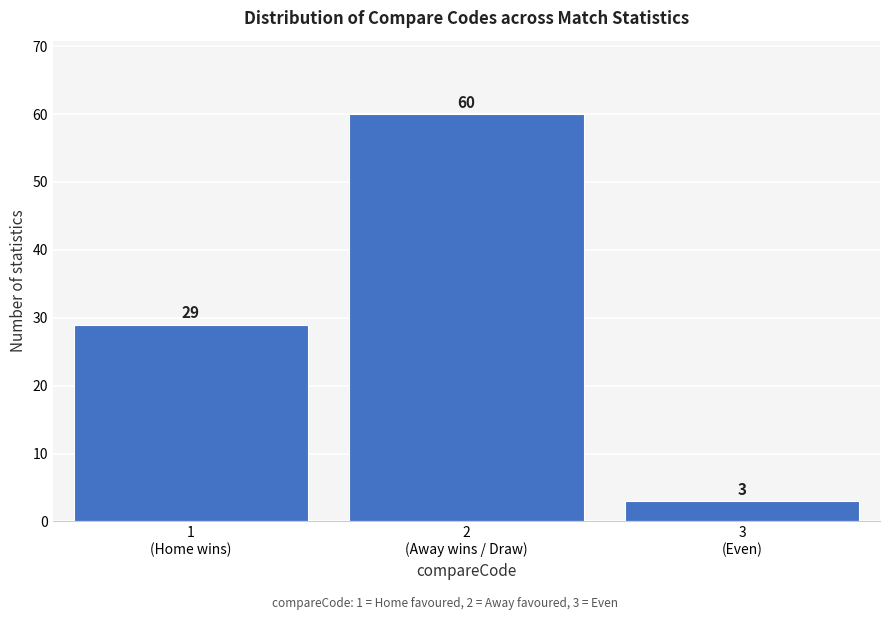

Reading left to right, transcribe all the data shown in this chart.

29	60	3